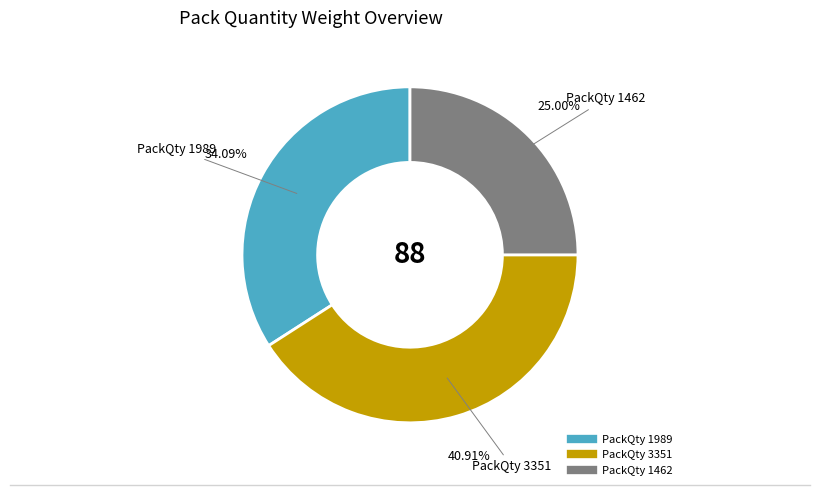

Is there any slice that represents more than half of the pie?

No